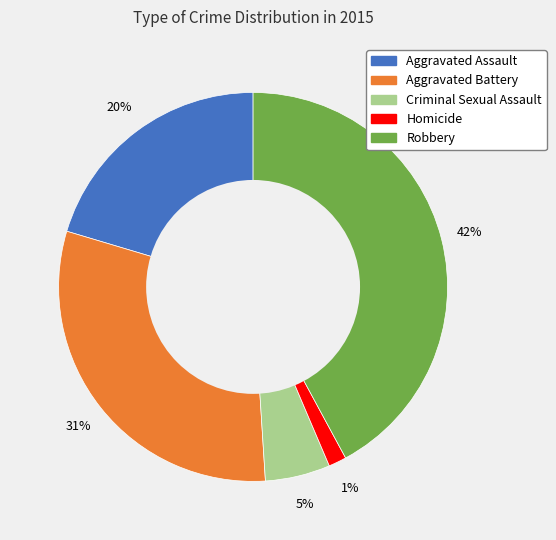

Is the sum of Homicide and Aggravated Battery greater than half?

No